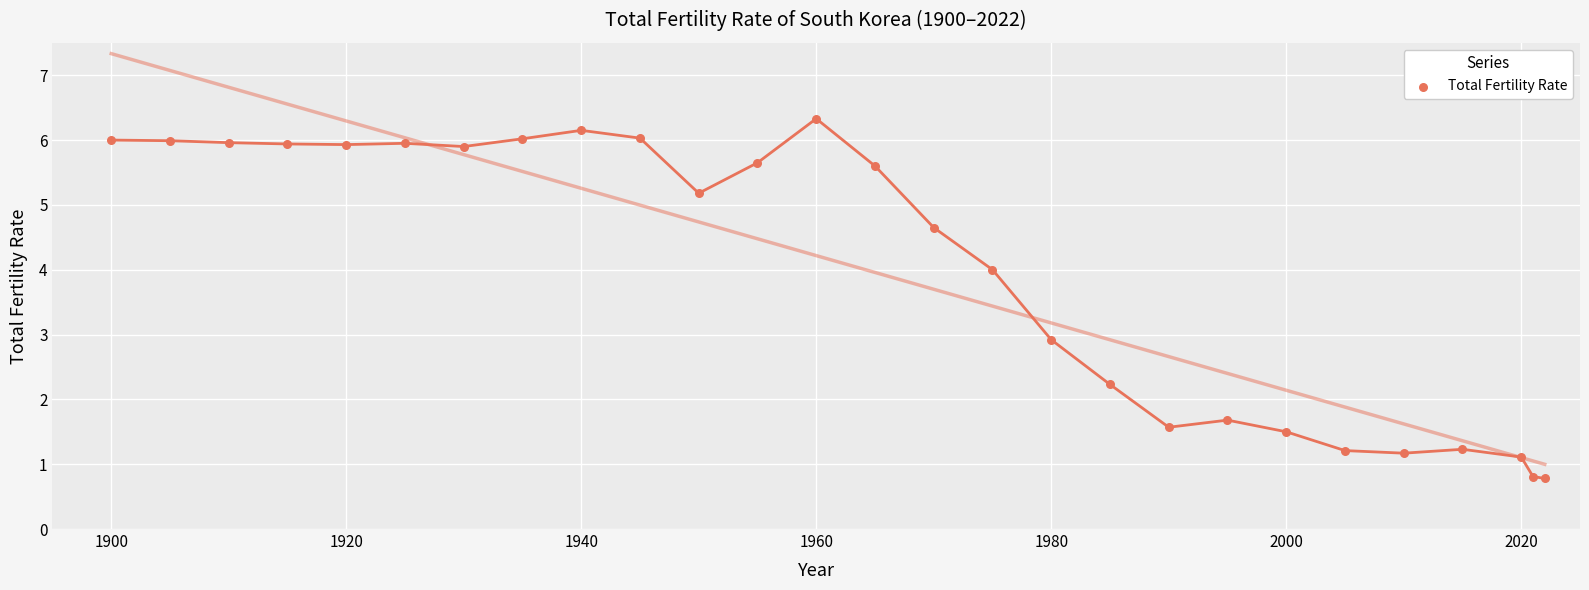

What Y value in the scatter plot is closest to 3?

2.9